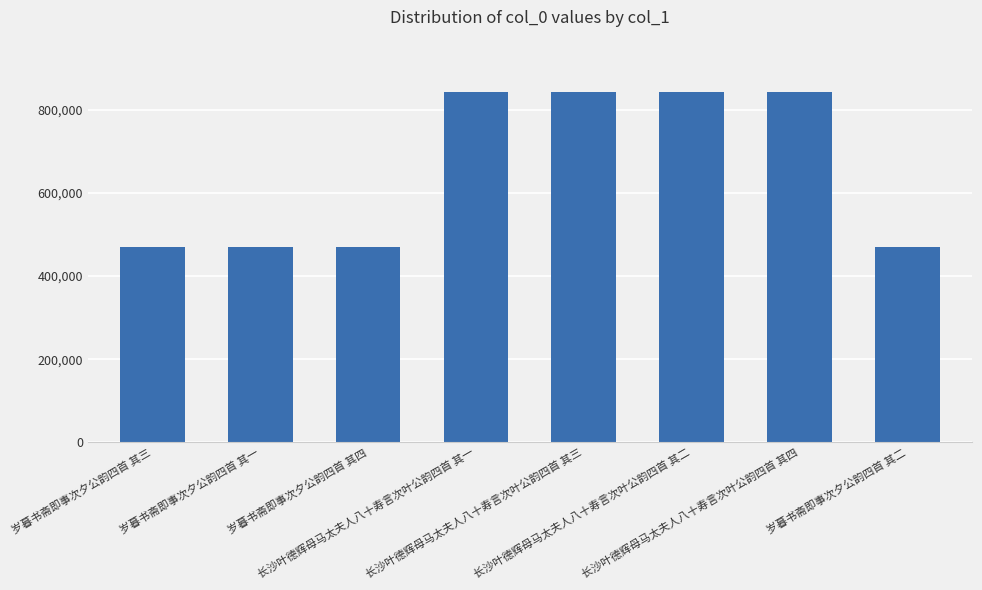

True or false: the data shows 842291 at 长沙叶德辉母马太夫人八十寿言次叶公韵四首 其一.

True